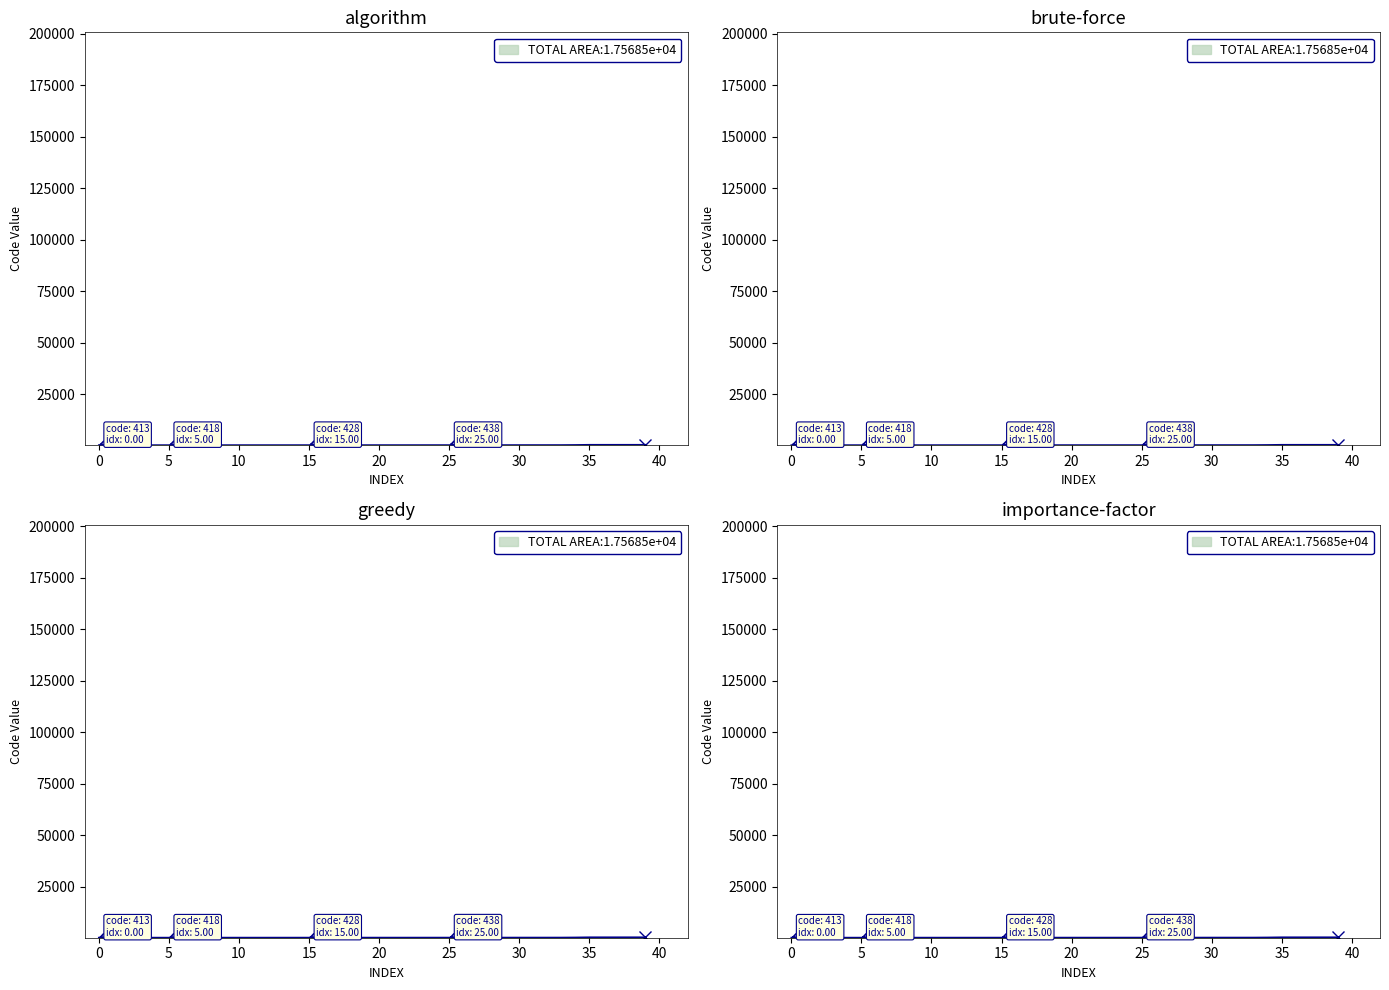

What is the change in value from 436 to 586?

+150